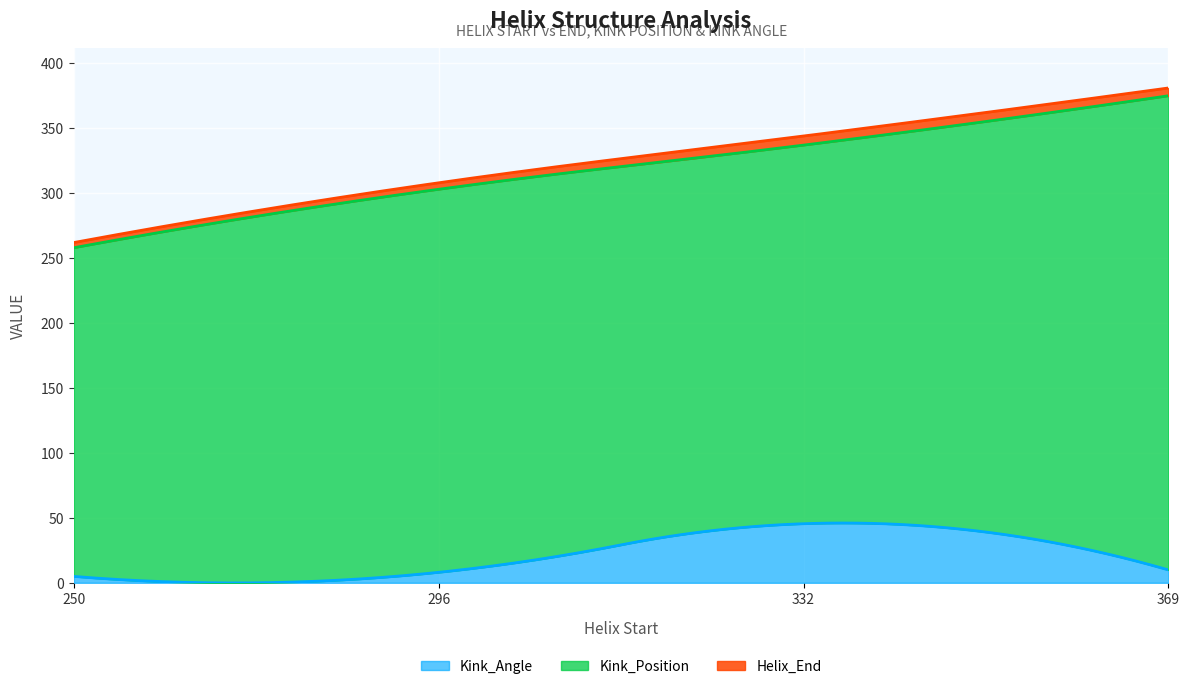

True or false: Kink_Angle has a value of 6.9 at 250.

False